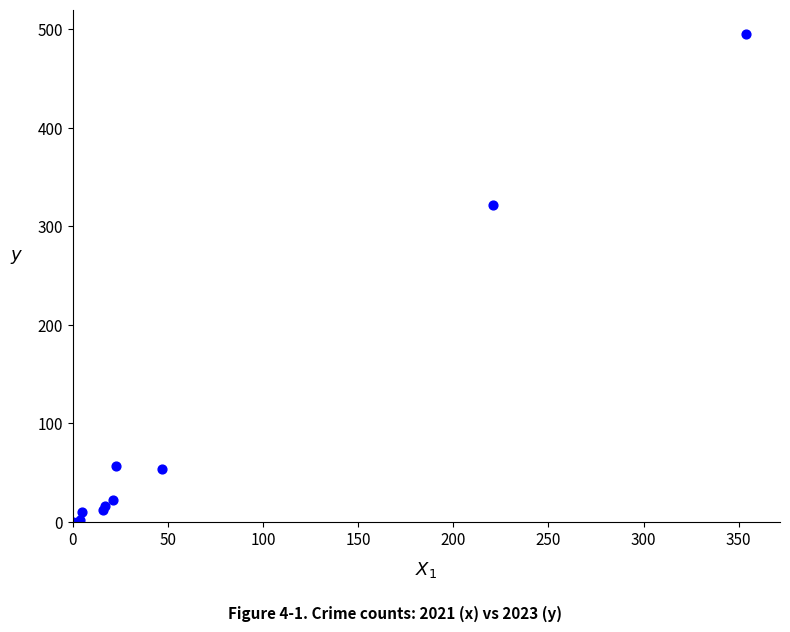

What Y value in the scatter plot is closest to 247?

322